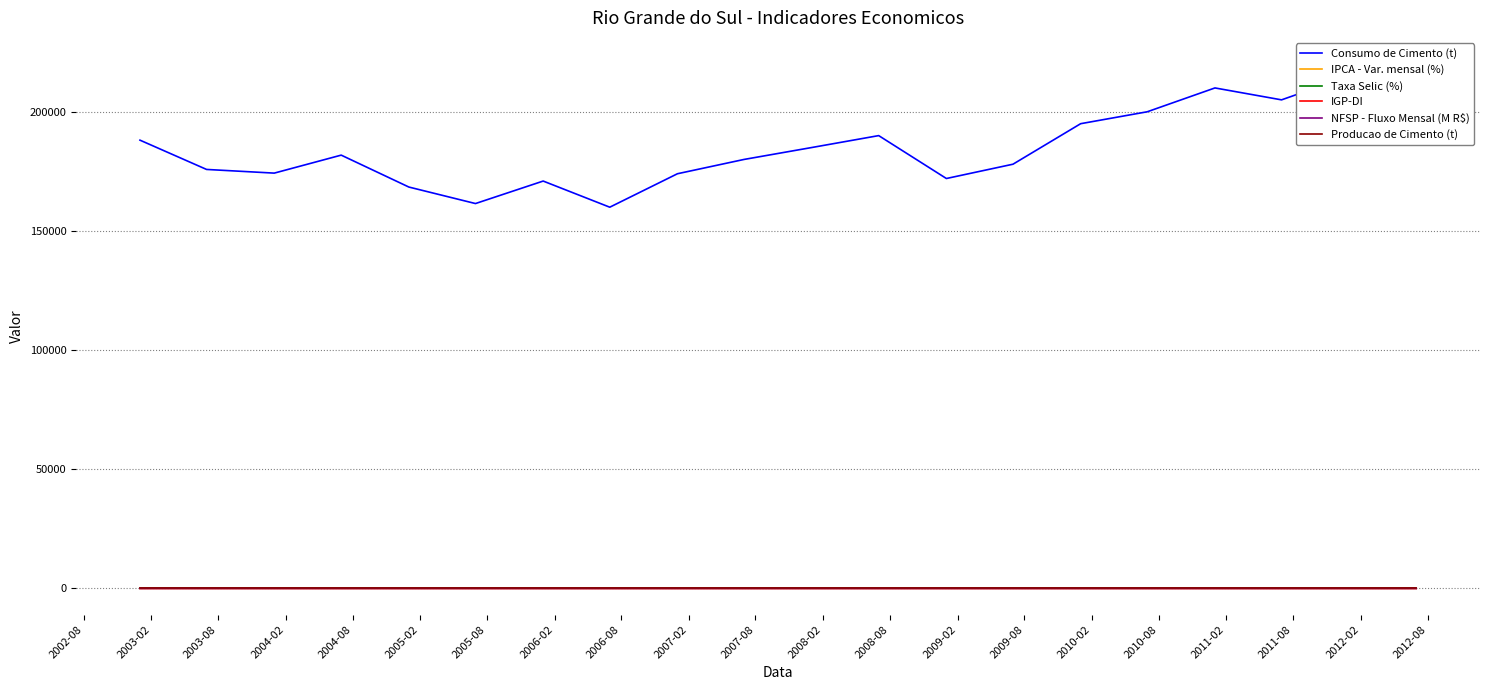

Reading left to right, what are all the values shown in this chart?

Consumo de Cimento (t): 188093.0	175805.0	174261.0	181807.0	168412.0	161492.0	170928.0	159962.0	174000.0	180000.0	185000.0	190000.0	172000.0	178000.0	195000.0	200000.0	210000.0	205000.0	215000.0	220000.0
IPCA - Var. mensal (%): 12.5	6.6	9.3	3.5	7.6	3.2	5.7	3.5	4.5	3.7	6.2	6.4	5.9	4.4	5.9	5.2	6.5	7.2	5.8	5.2
Taxa Selic (%): 0.1	0.1	0.1	0.1	0.1	0.1	0.1	0.1	0.1	0.1	0.1	0.1	0.1	0.1	0.1	0.1	0.1	0.1	0.1	0.1
IGP-DI: 2.7	-0.7	0.6	1.3	0.5	-0.5	0.1	-0.5	0.5	0.8	1.2	1.5	-0.3	0.4	0.7	1.1	0.6	0.9	0.5	0.8
NFSP - Fluxo Mensal (M R$): 3.5	3.6	1.6	1.6	1.7	0.9	0.2	0.3	0.4	0.6	0.8	1.0	1.2	0.9	0.7	0.5	0.6	0.8	1.0	1.2
Producao de Cimento (t): 0.3	0.3	0.3	0.3	0.3	0.3	0.3	0.3	0.3	0.3	0.4	0.4	0.3	0.4	0.4	0.4	0.4	0.4	0.4	0.4